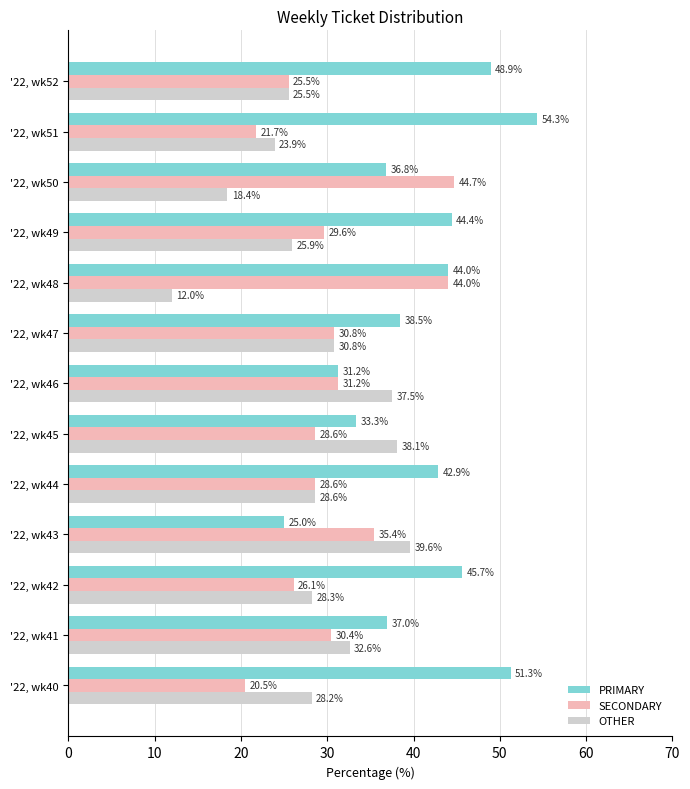

At which label is OTHER closest to 25?

'22, wk52